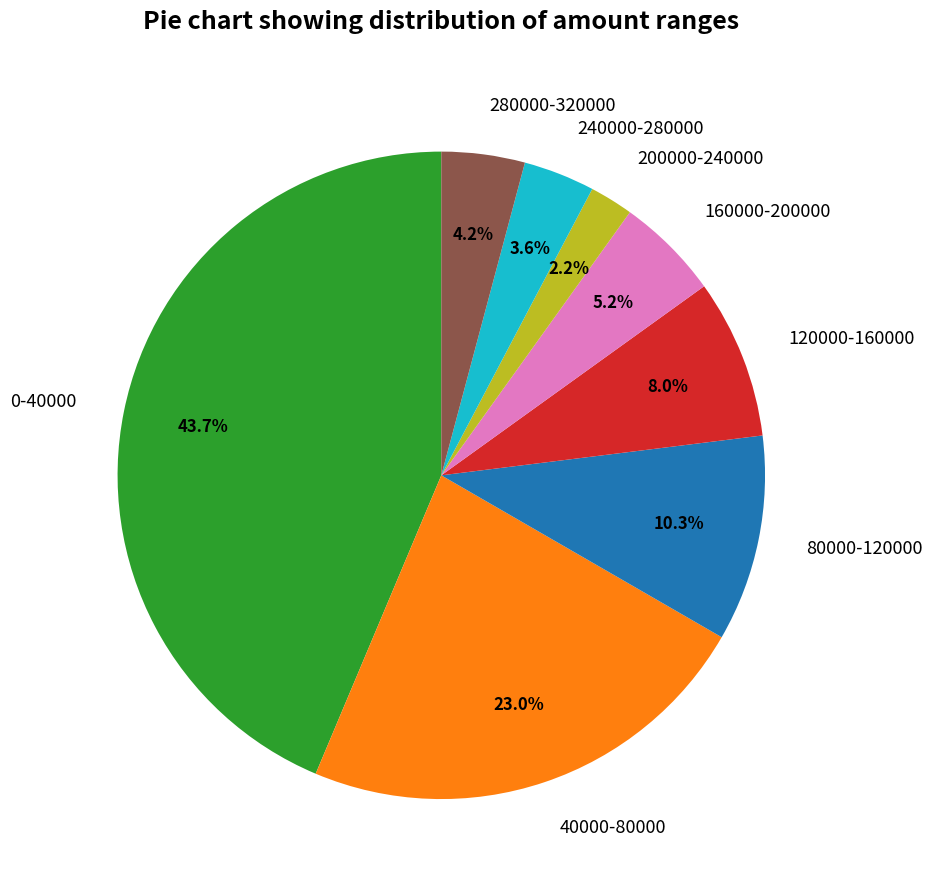

Rank the categories by value from lowest to highest.

200000-240000, 240000-280000, 280000-320000, 160000-200000, 120000-160000, 80000-120000, 40000-80000, 0-40000